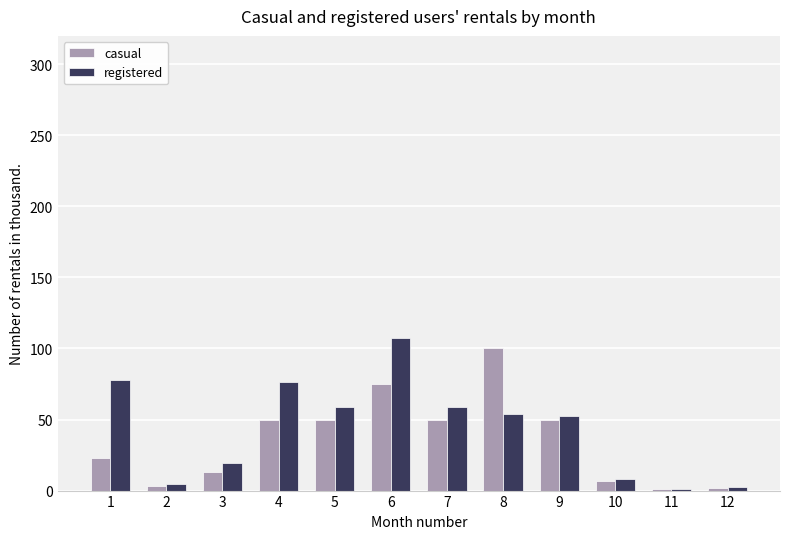

What is the average value of the casual series?

35.3